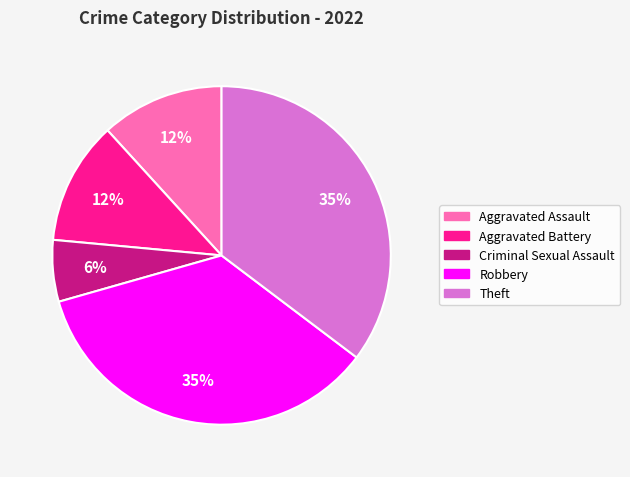

Is there any slice that represents more than half of the pie?

No